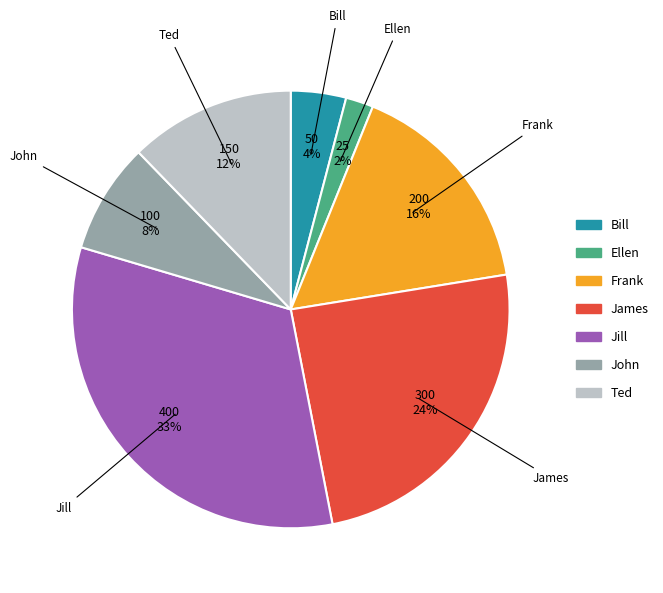

Between Bill and Ellen, which is larger?

Bill